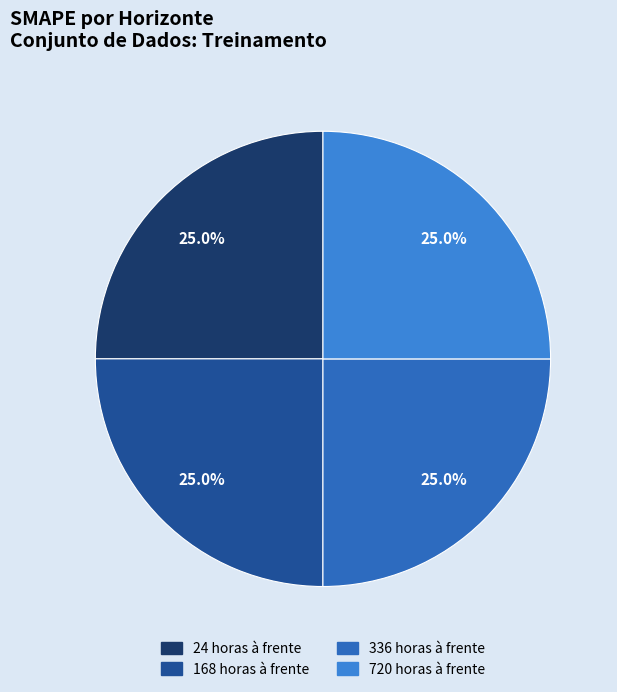

Approximately how many times larger is the value at 720 horas à frente compared to 24 horas à frente?

1.0